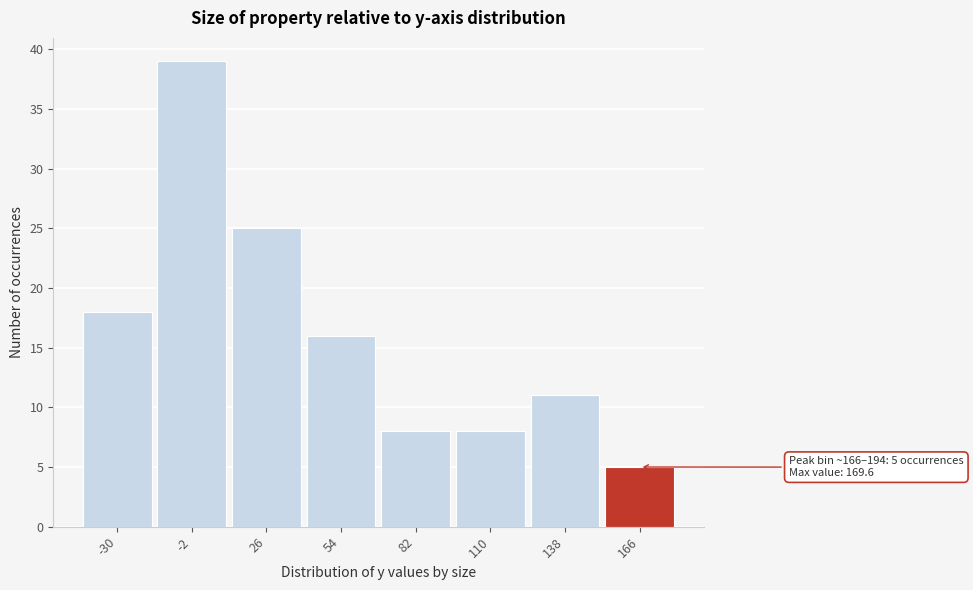

Reading right to left, extract all data points from this chart.

5	11	8	8	16	25	39	18